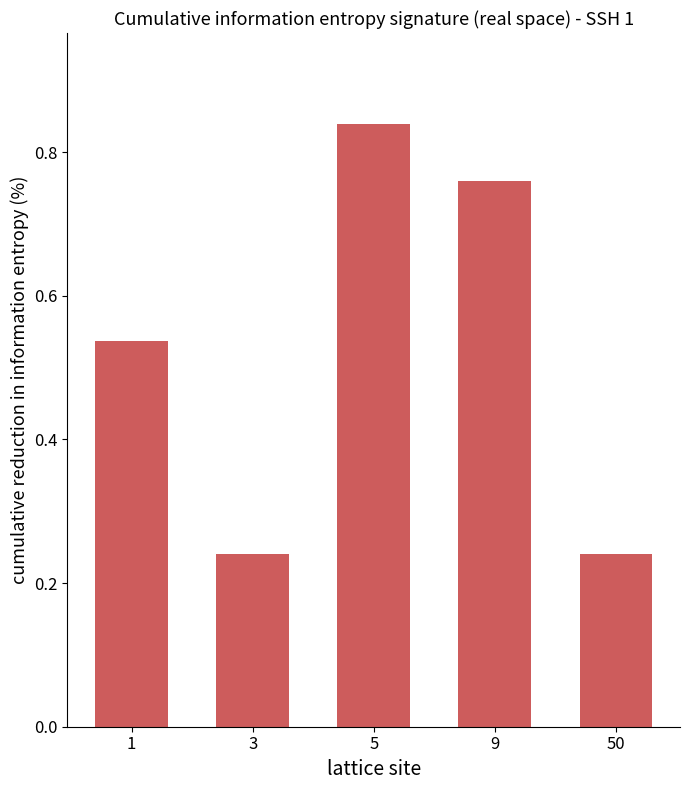

Which category has the highest value across all series?

5